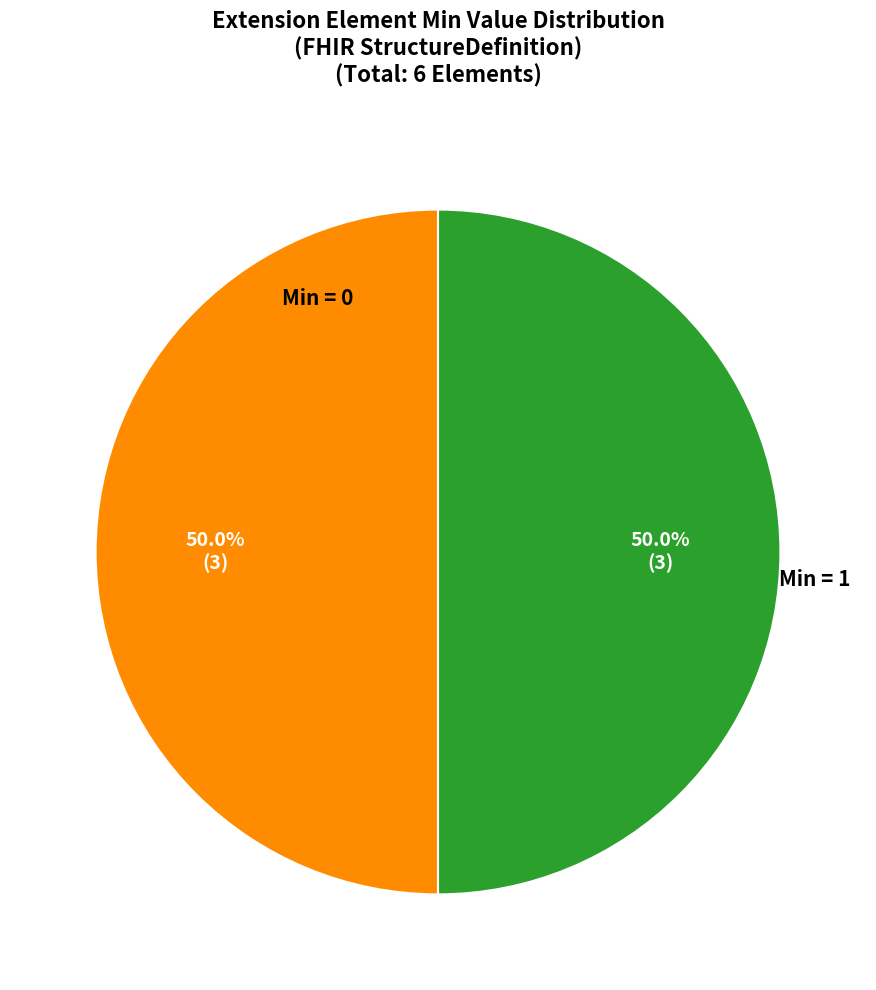

To the nearest percent, what is the average slice percentage?

50%